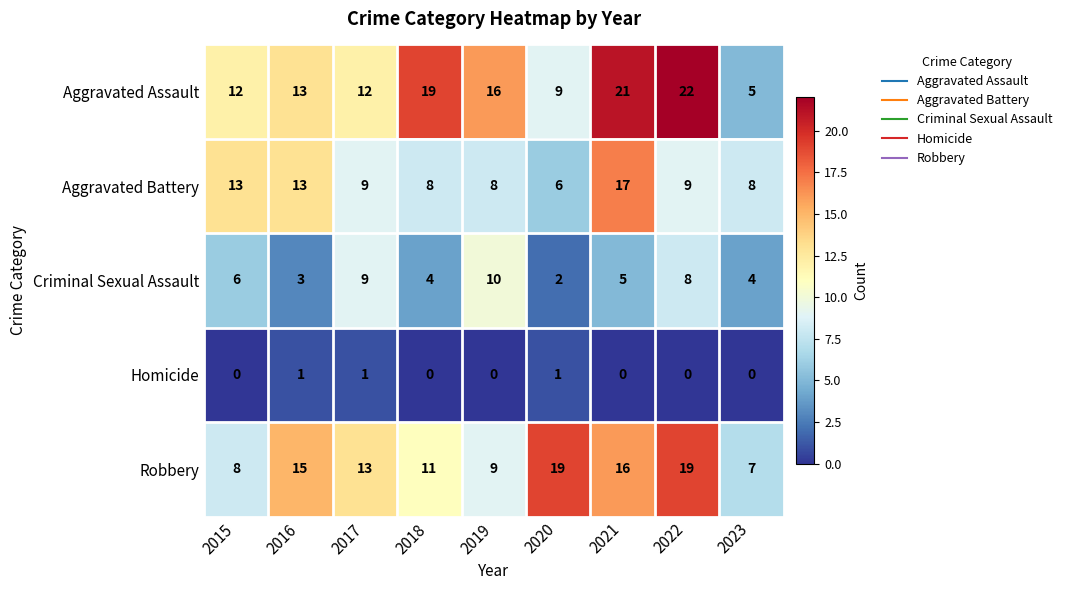

What is the sum of all Criminal Sexual Assault values?

51